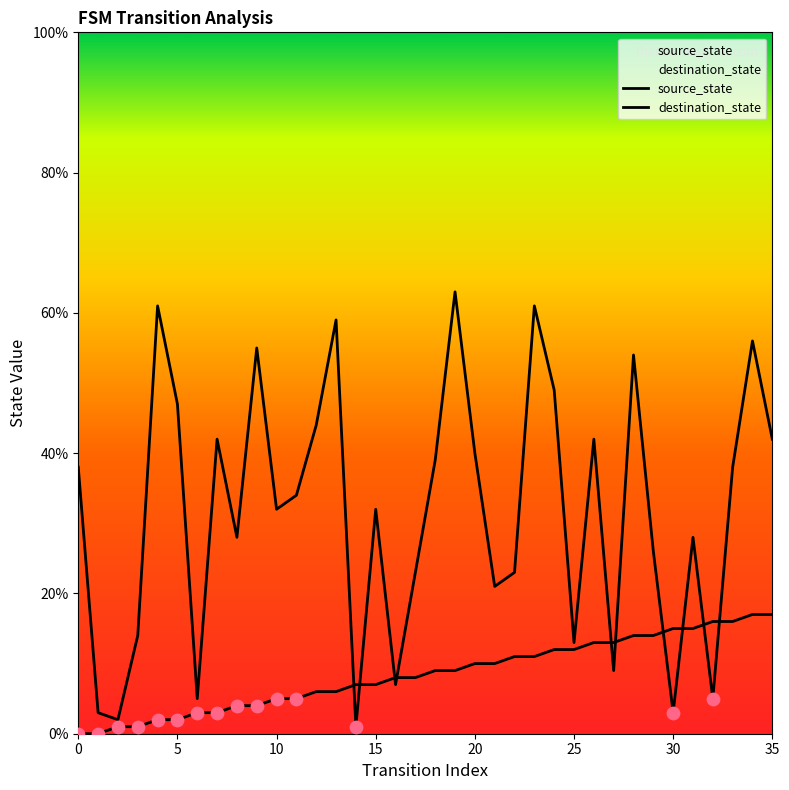

What is the total value across all series at 25?

25